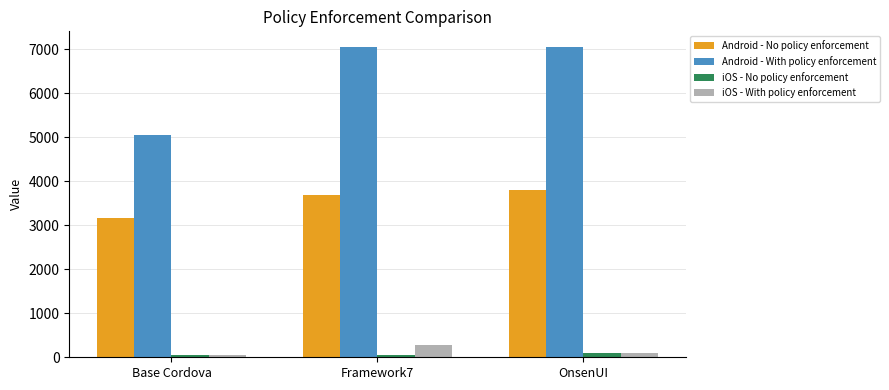

Which series has the widest spread of values?

Android - With policy enforcement